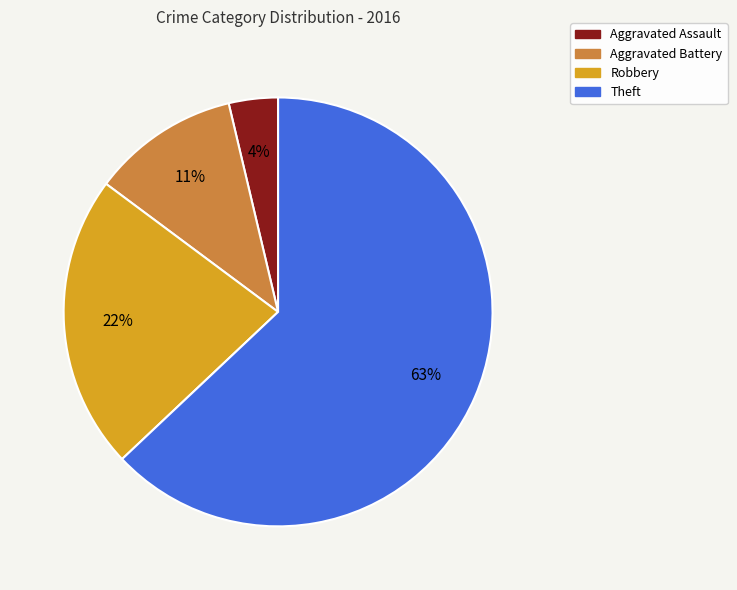

Which slice is the smallest?

Aggravated Assault